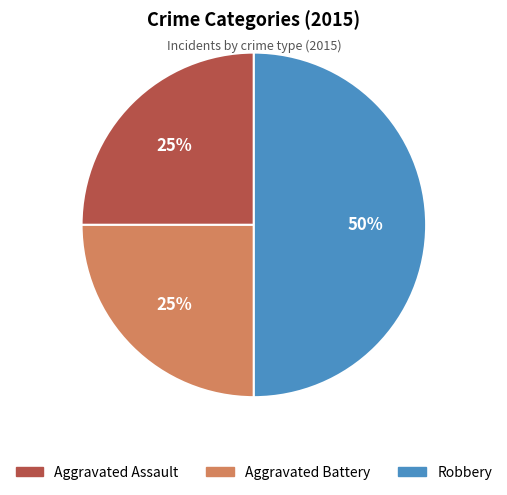

Approximately how many times larger is the value at Aggravated Assault compared to Robbery?

0.5